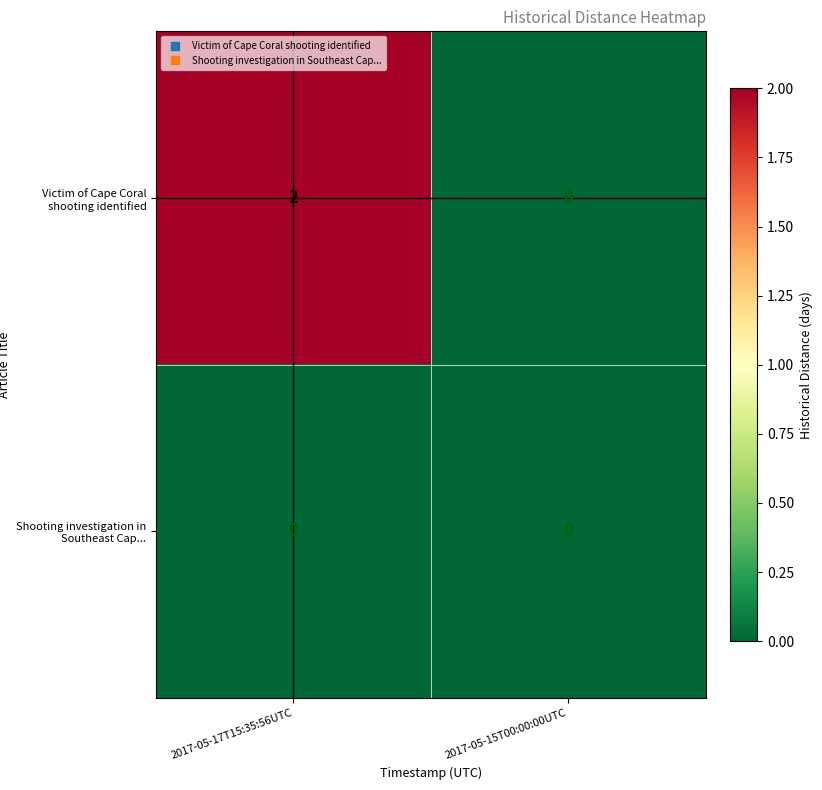

List the series in order of their overall mean, highest first.

Victim of Cape Coral shooting identified, Shooting investigation in Southeast Cap...